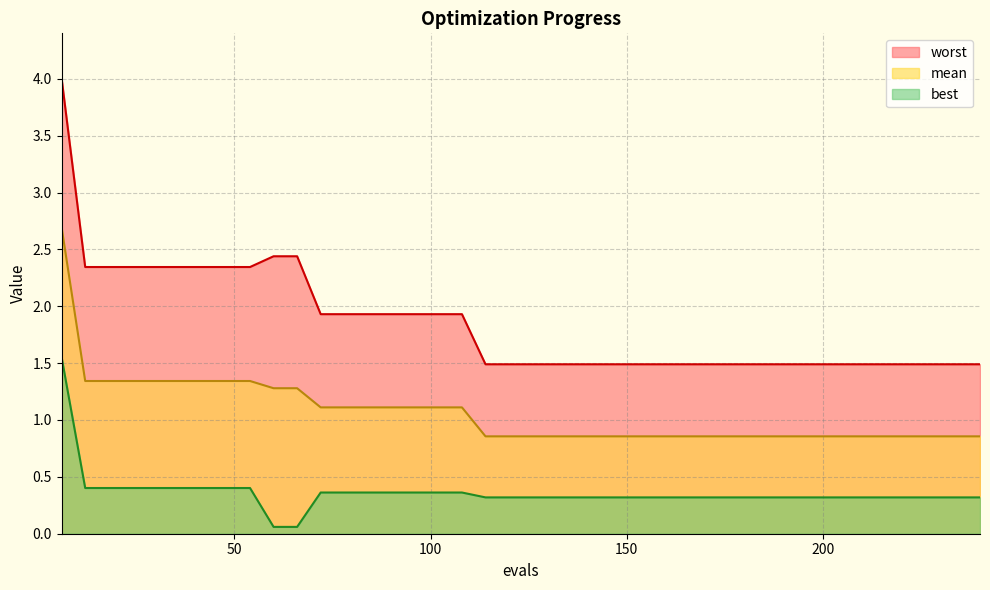

What is the value of the worst point at the 33rd from the left?

1.5